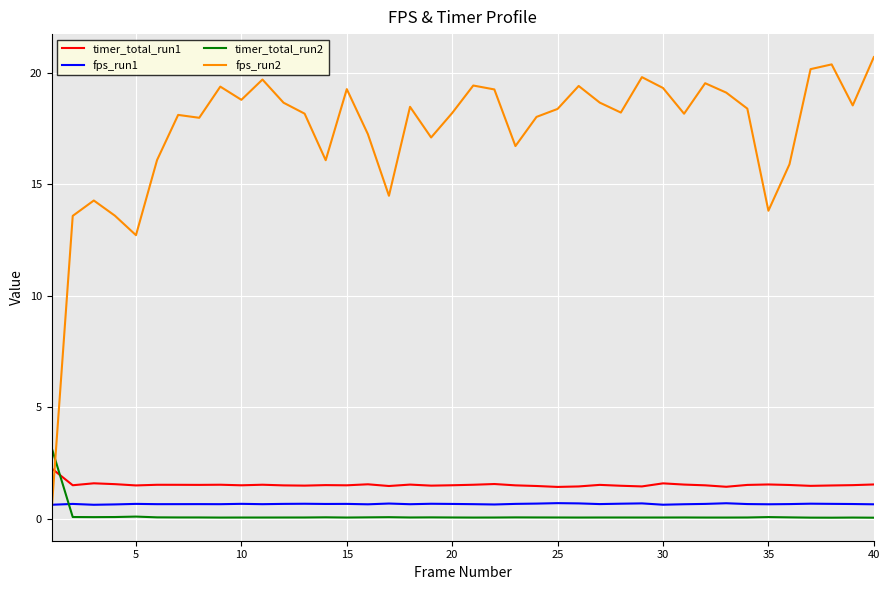

True or false: timer_total_run1 and fps_run1 cross at least once.

False